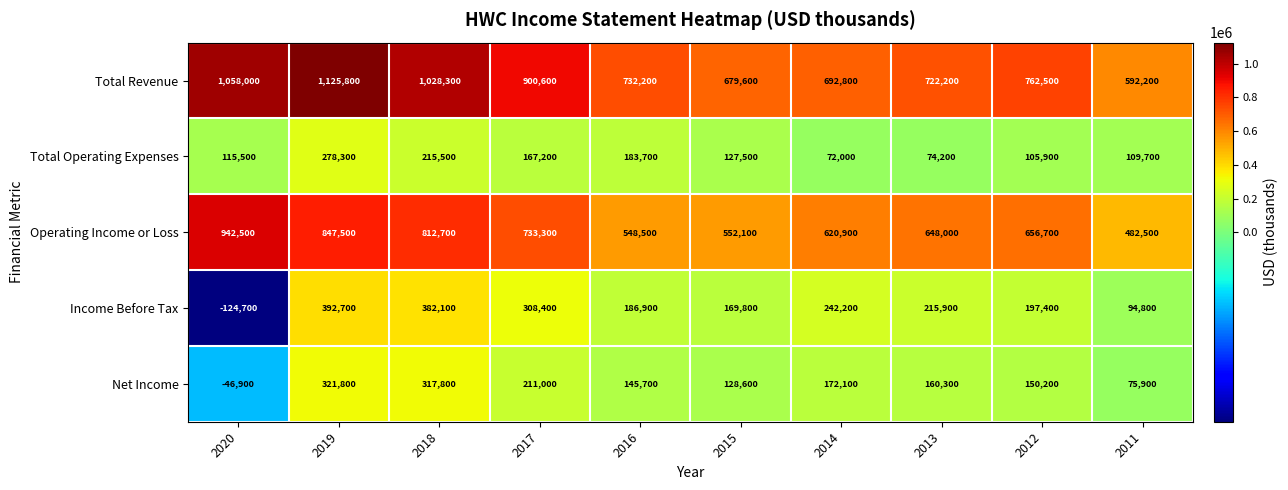

What value does the Total Revenue series have at 2016, to the nearest 100?

732200